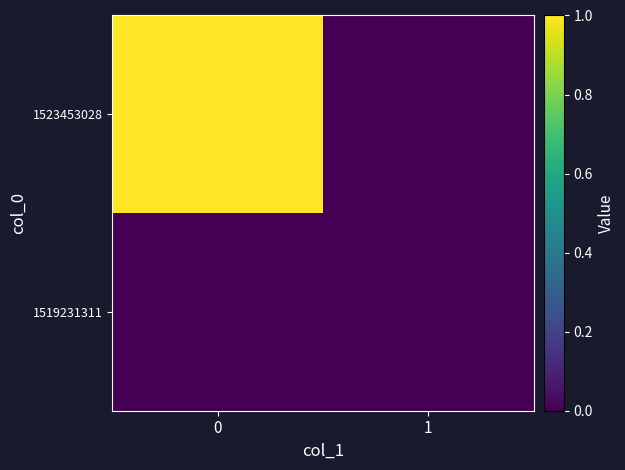

Reading left to right, what are all the values shown in this chart?

1519231311: 0=0	1=0
1523453028: 0=1	1=0